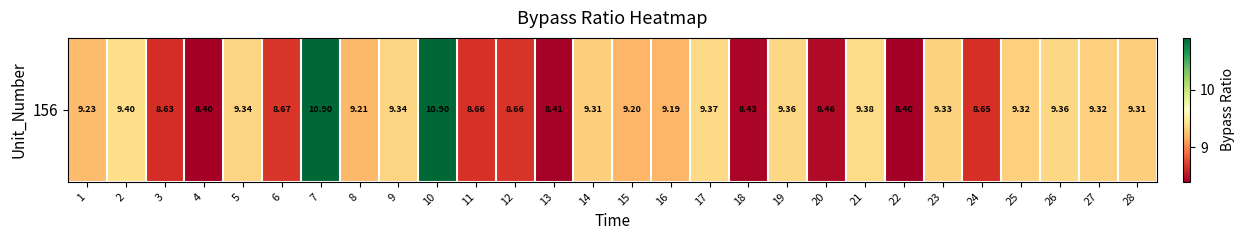

Which has a higher value, 25 or 9?

9